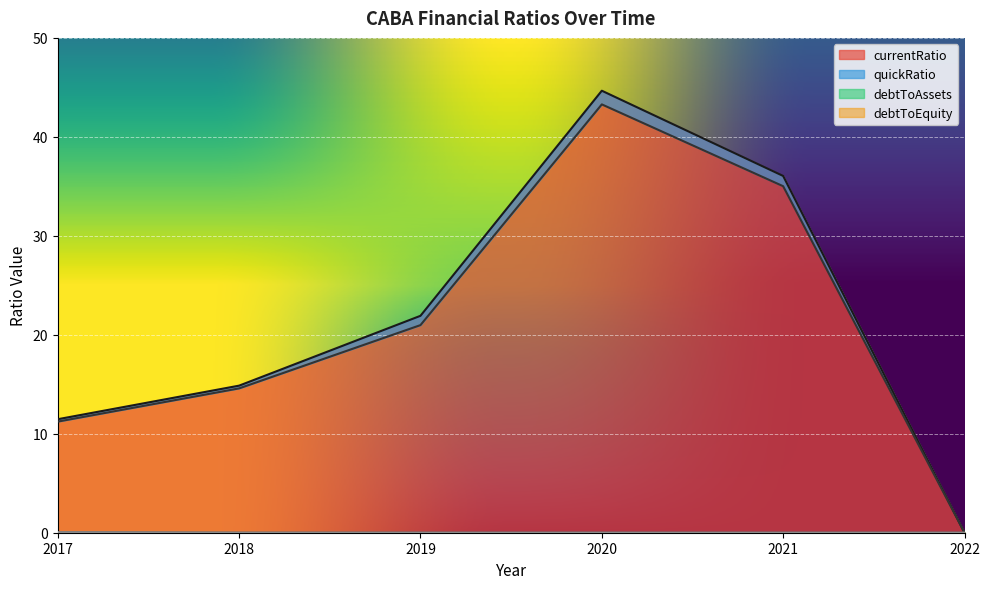

Which series has the widest spread of values?

currentRatio